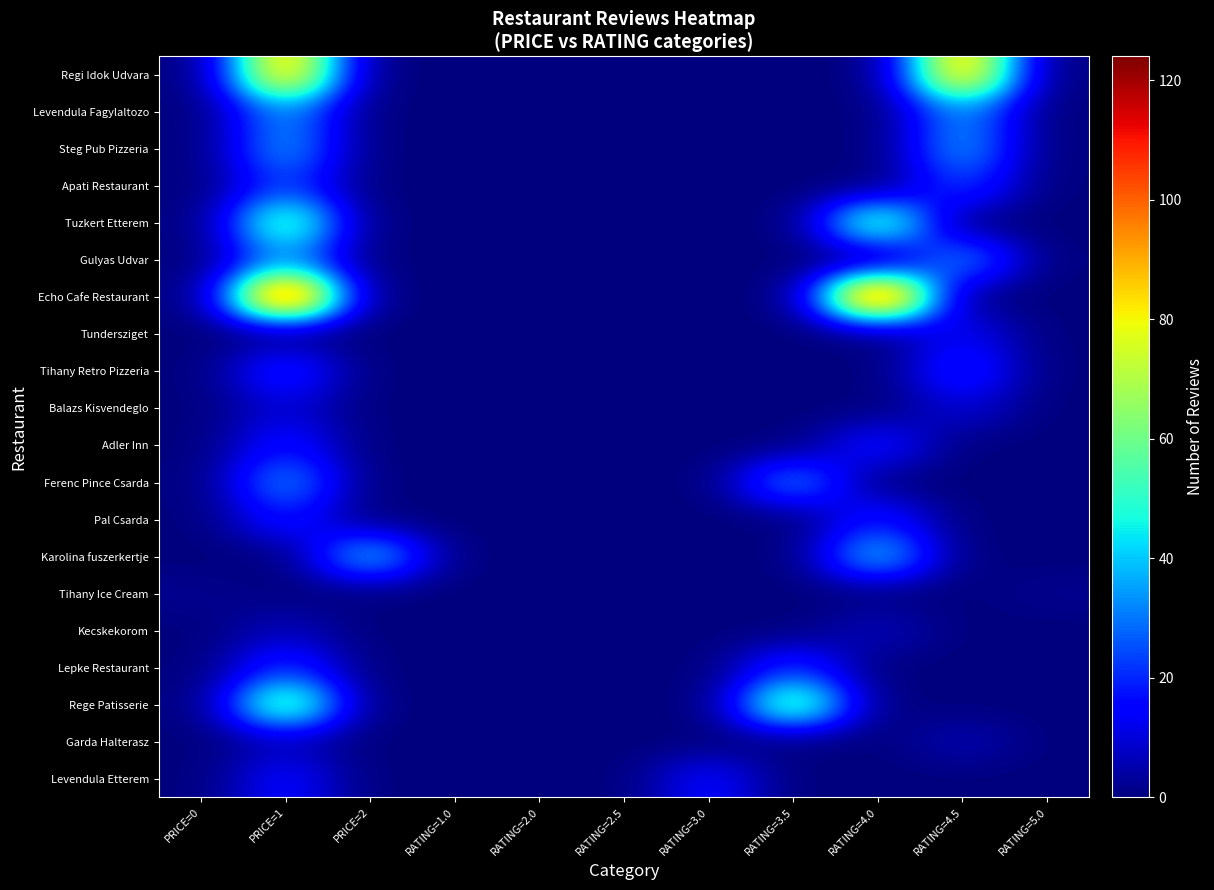

At which category is the sum across all series the highest?

PRICE=1